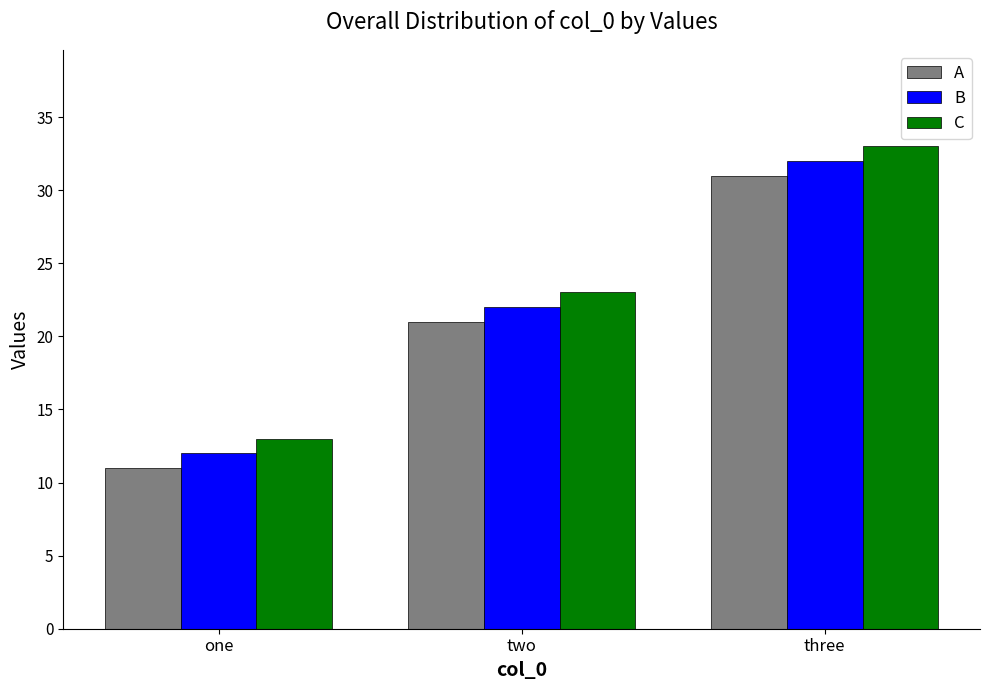

How many groups of bars are there?

3